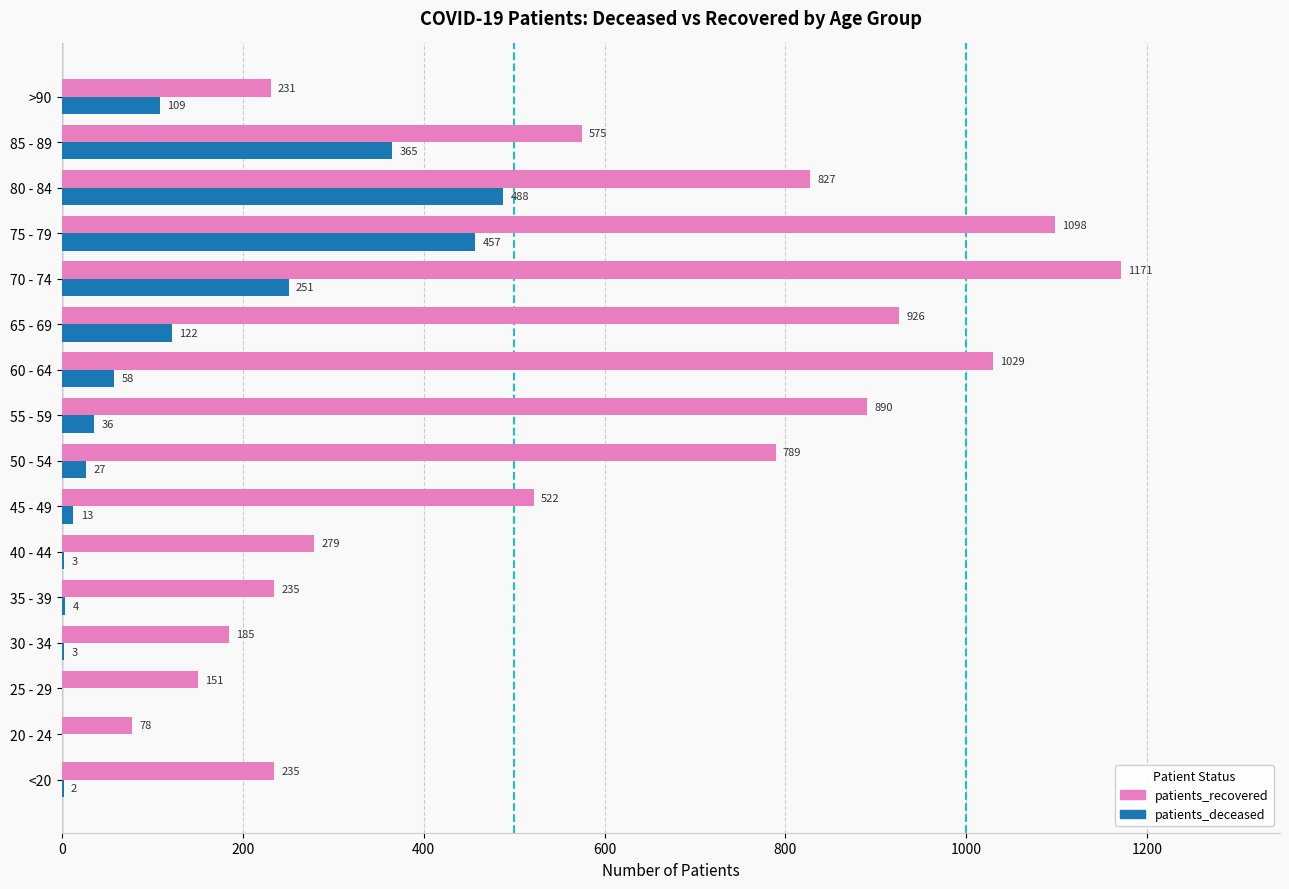

Between 30 - 34 and 50 - 54, which series saw the biggest shift?

patients_recovered